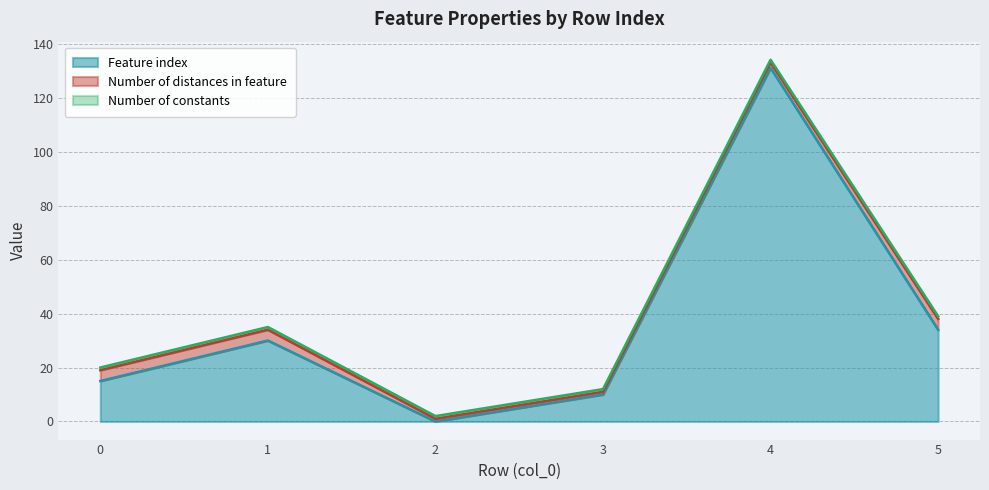

How many data points does each series have?

6